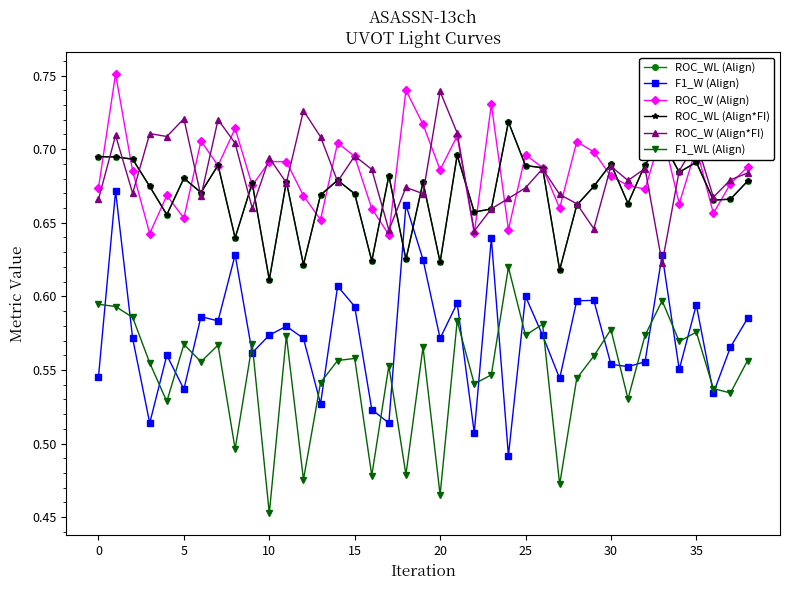

Does the chart have visible grid lines?

No